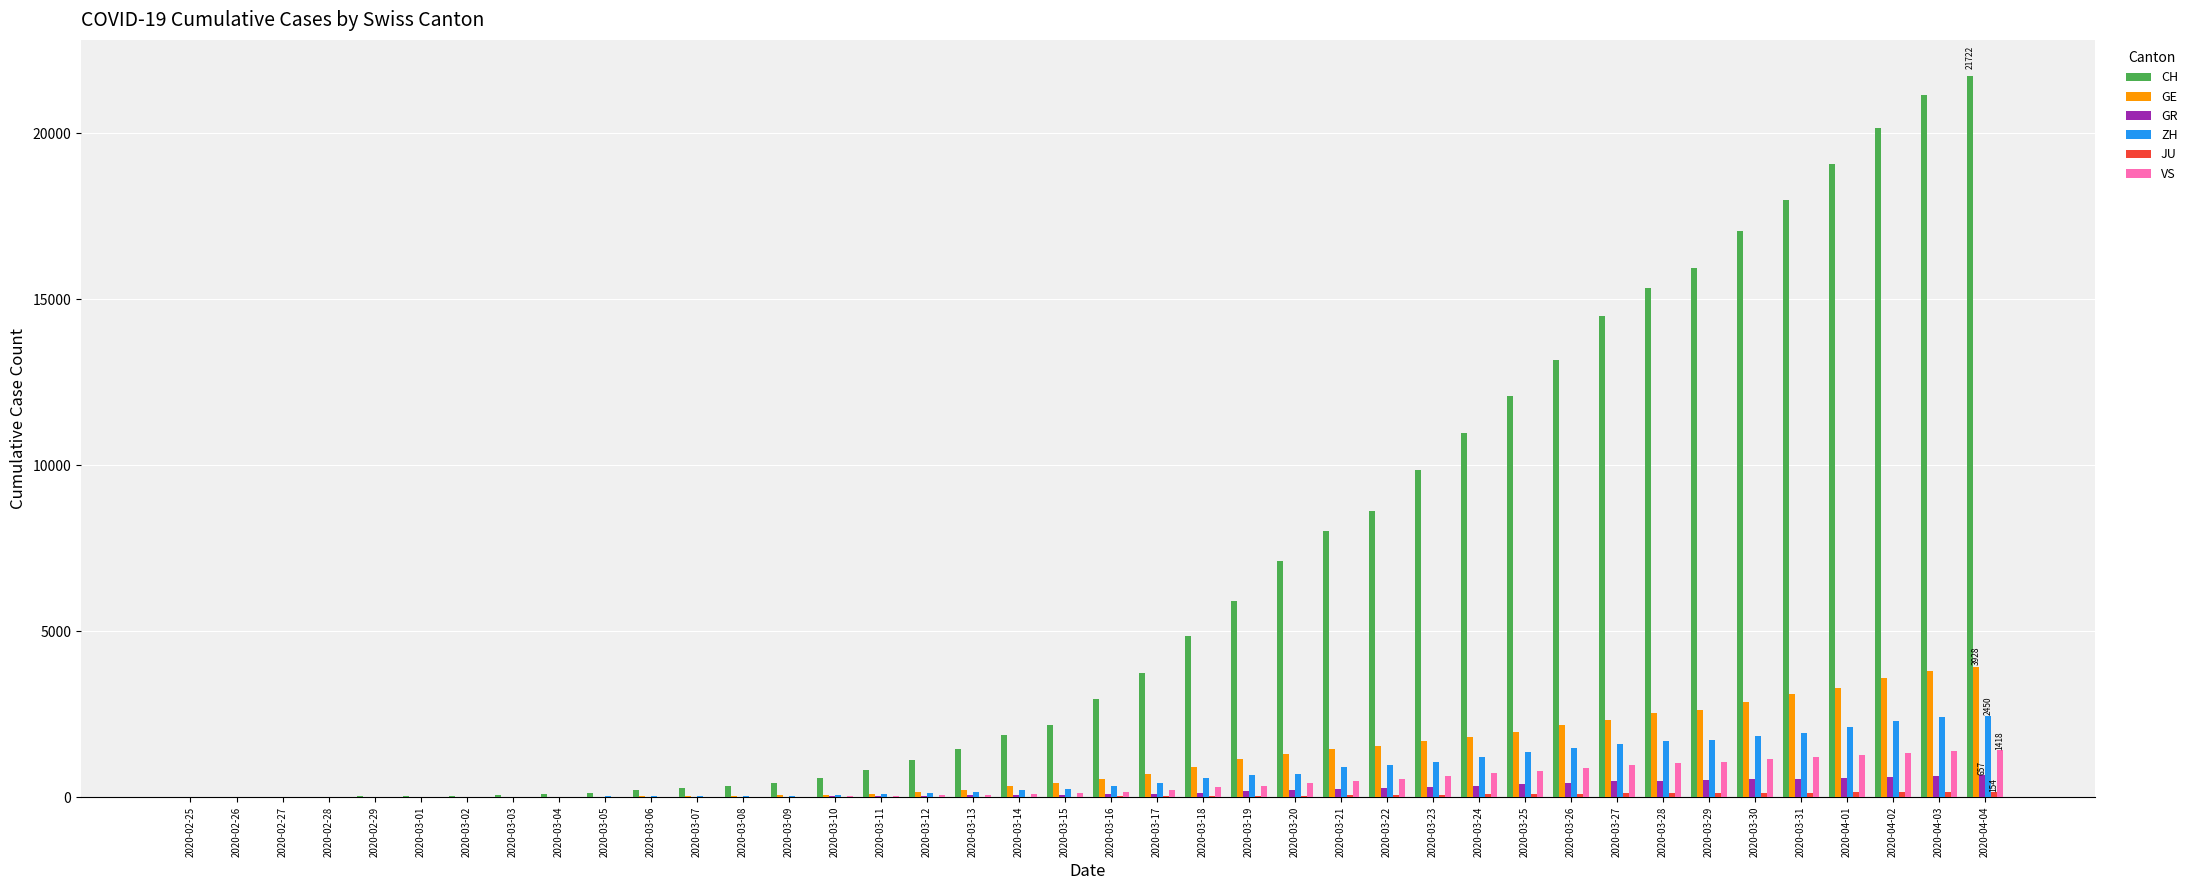

What is the sum of the VS values at 2020-03-22 and 2020-02-27?

535